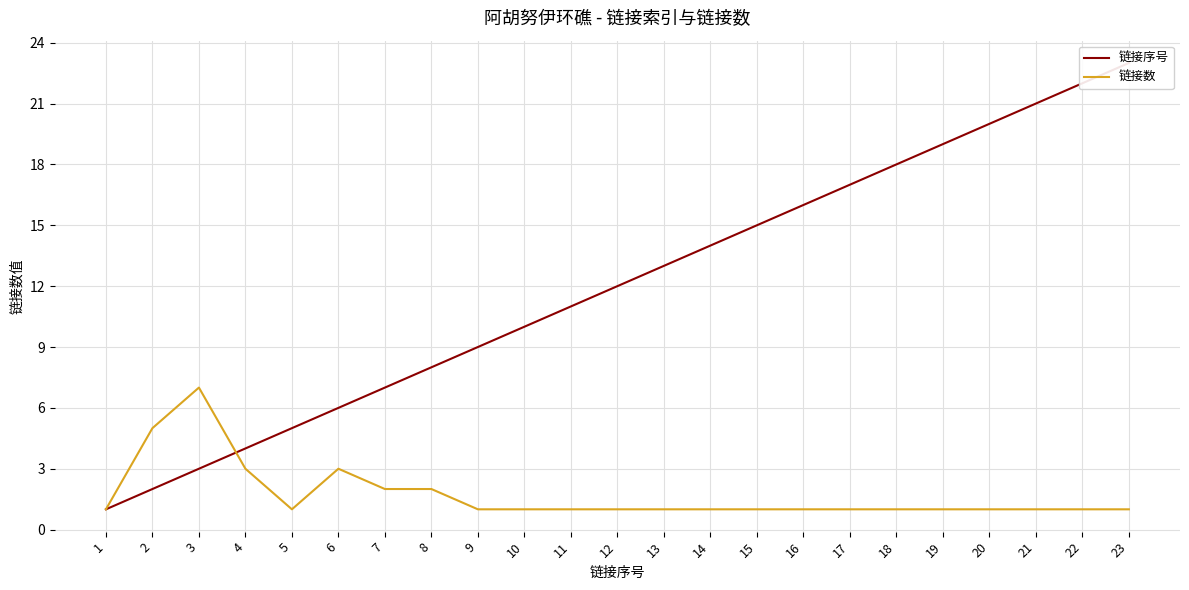

Which category has the lowest value in the 链接序号 series?

1